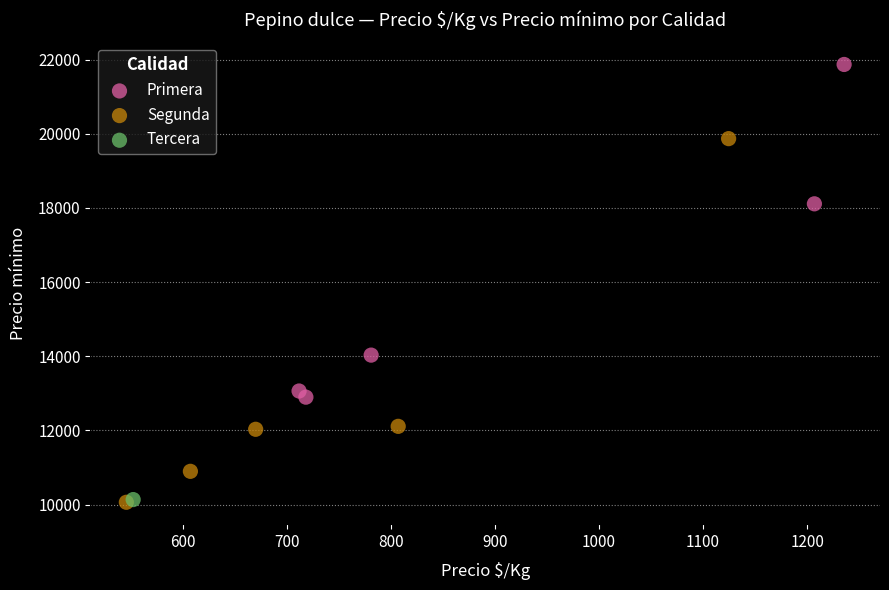

What are all the series names shown in the legend?

Primera, Segunda, Tercera